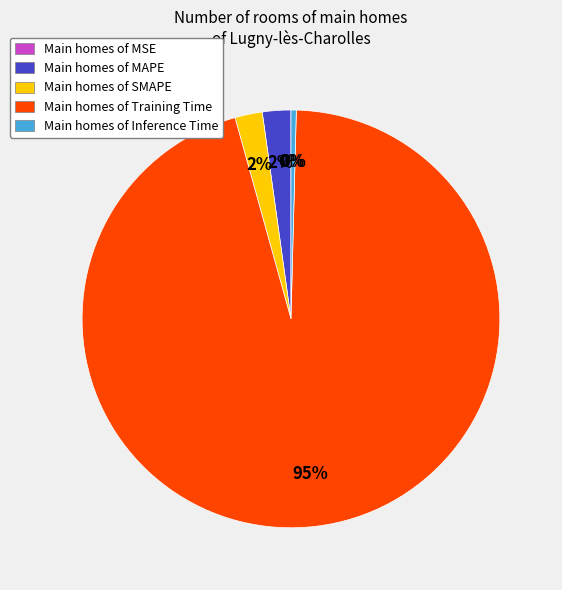

To the nearest percent, what is the average slice percentage?

20%